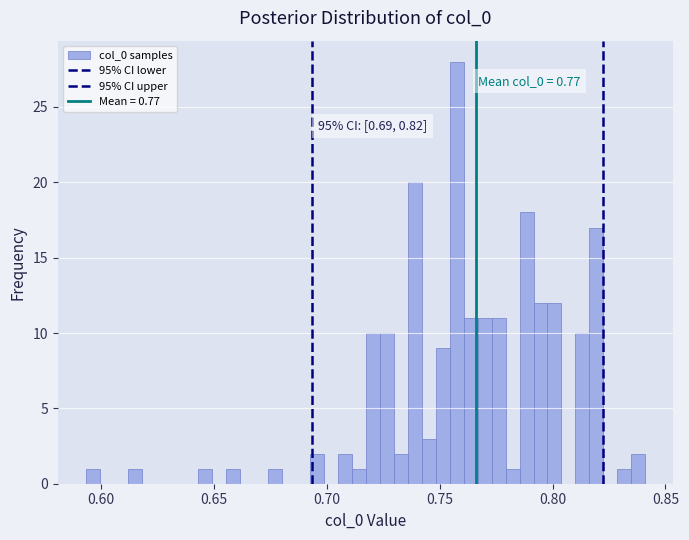

Around what value on the x-axis is the tallest bar? Give the approximate position of its centre, as read against the axis.

0.760